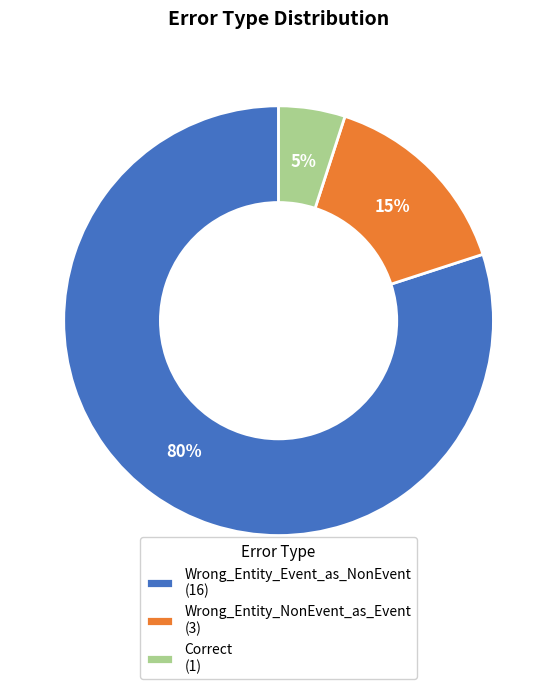

Rank the categories by value from lowest to highest.

Correct, Wrong_Entity_NonEvent_as_Event, Wrong_Entity_Event_as_NonEvent